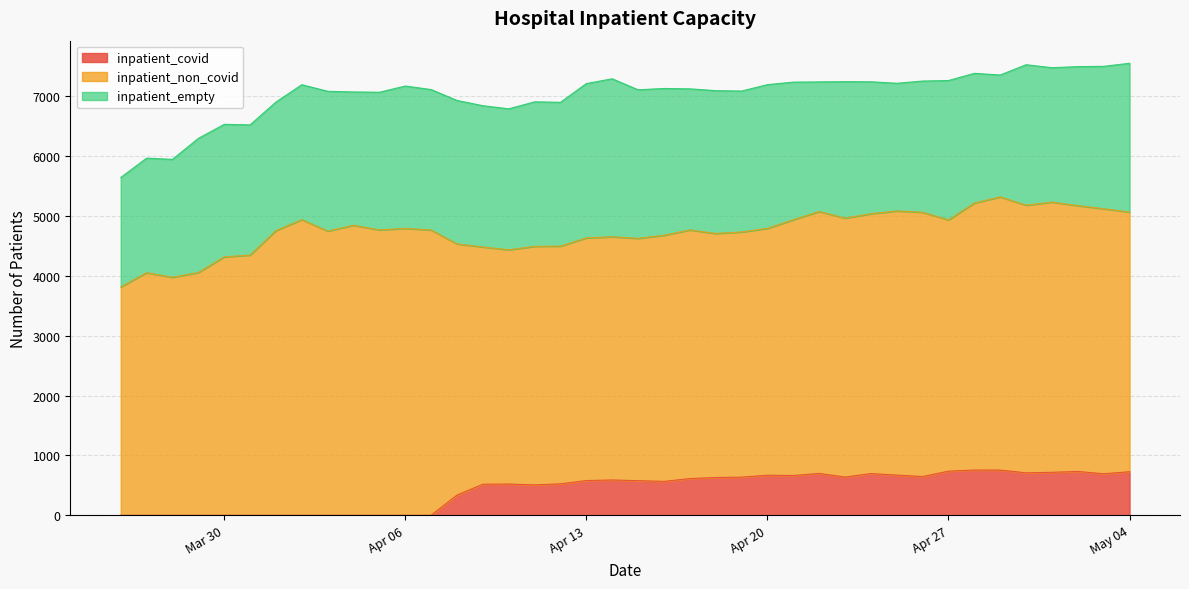

True or false: inpatient_non_covid has a value of 4461 at 33.

True